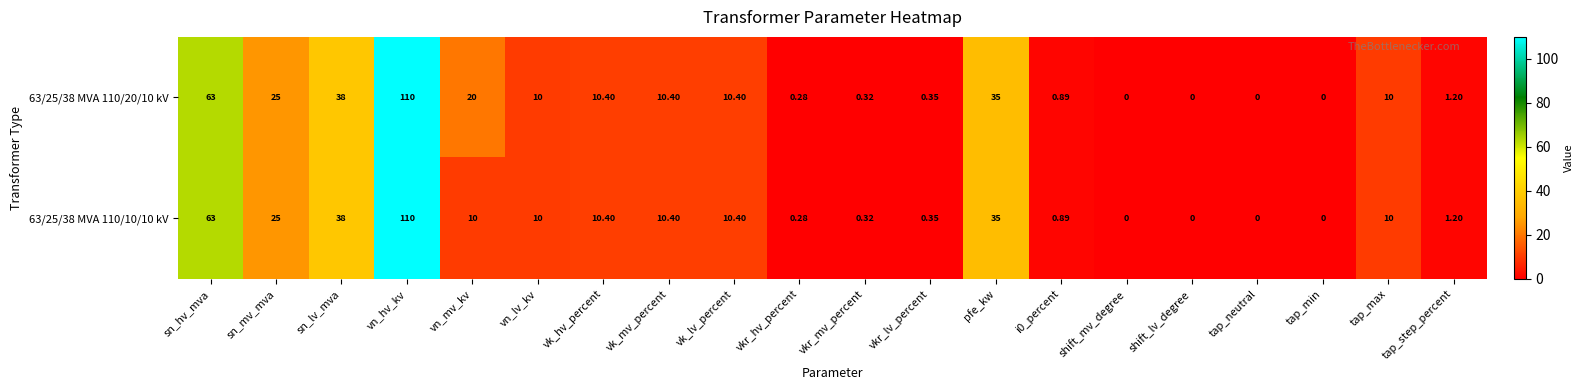

At which label does 63/25/38 MVA 110/10/10 kV reach its peak?

vn_hv_kv